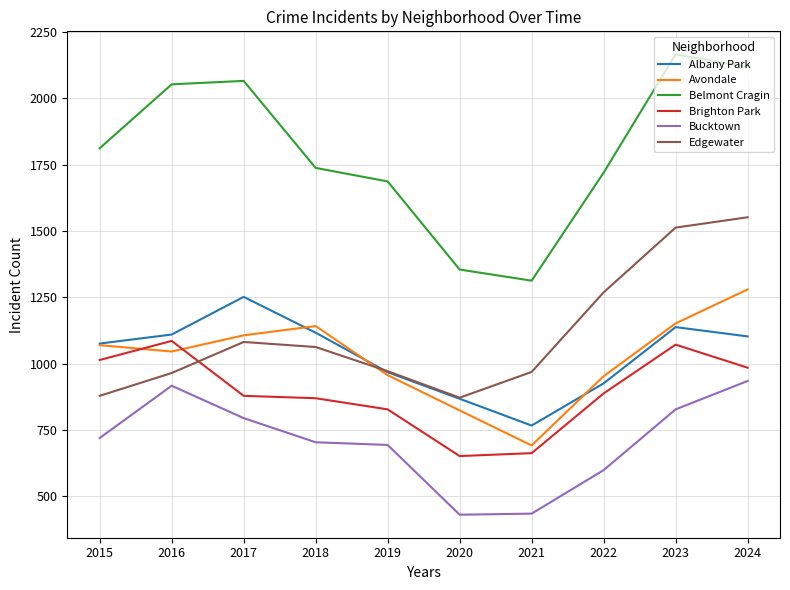

Is it true that Albany Park equals 383 at 2015?

False